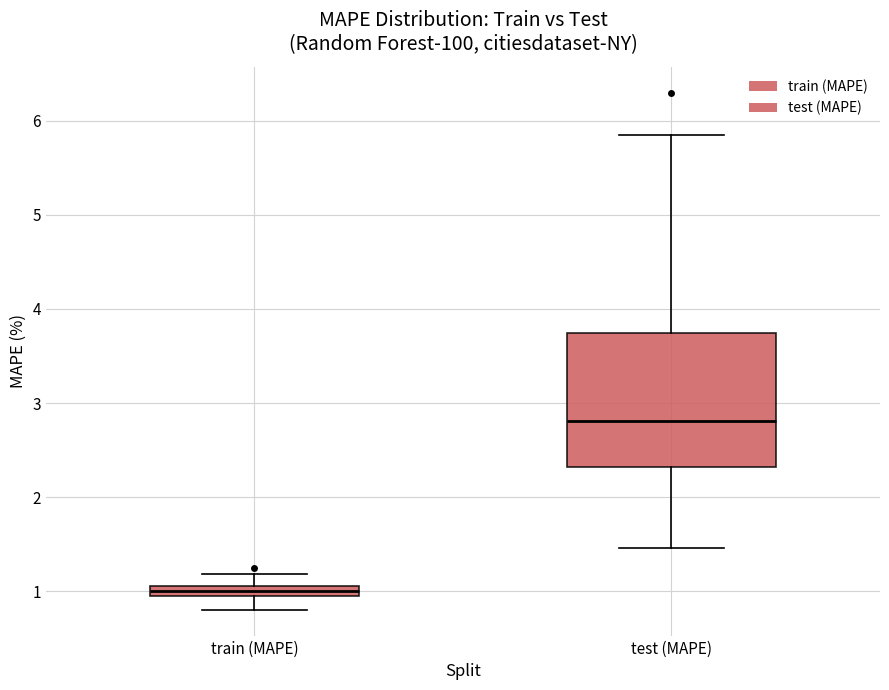

Where is the lower edge of the box for train (MAPE) on the y-axis? The values are not printed on the chart, so give them approximately, as read against the axis.

1.0